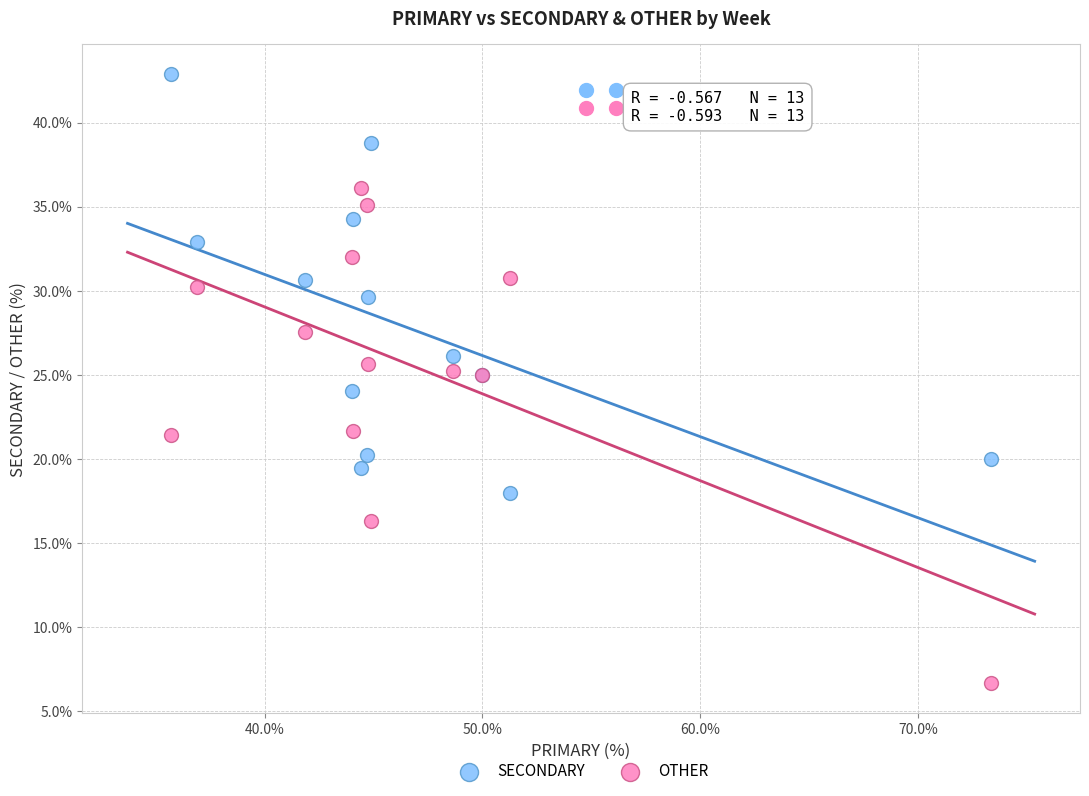

Which series has the widest spread of Y values?

OTHER